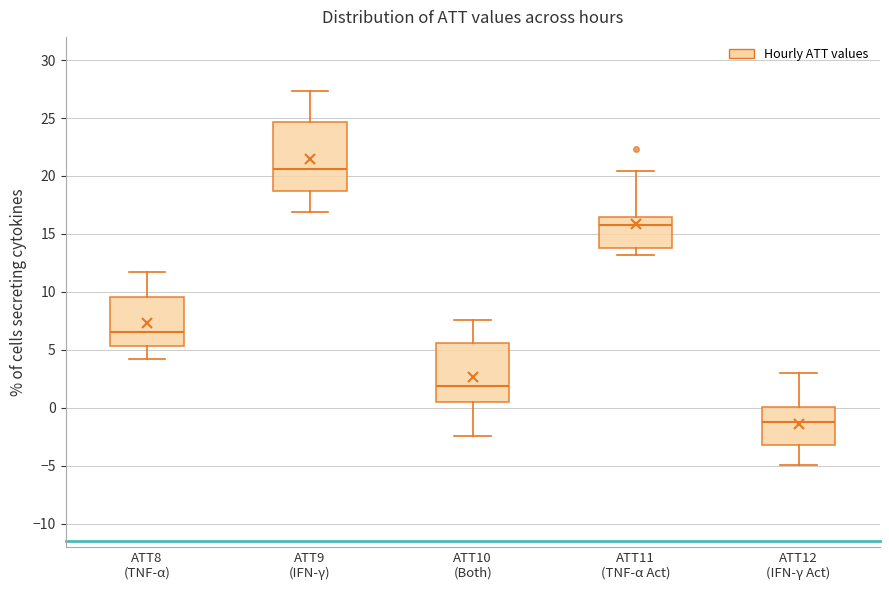

Which box's median line is the lowest?

ATT12 (IFN-γ Act)